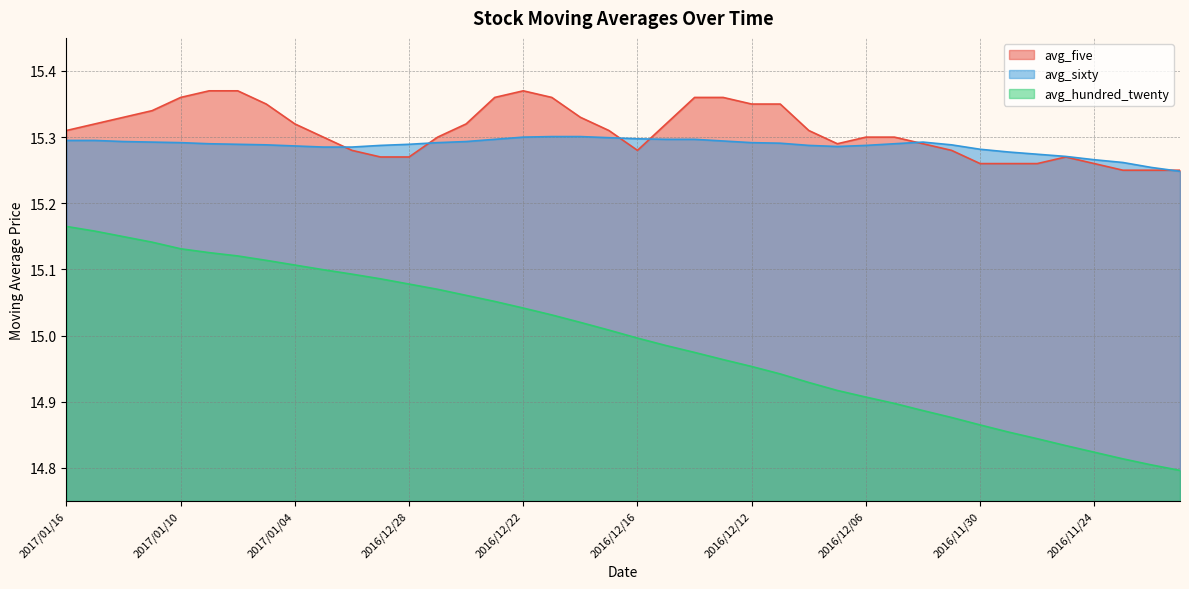

At how many categories does at least one series exceed 14?

40